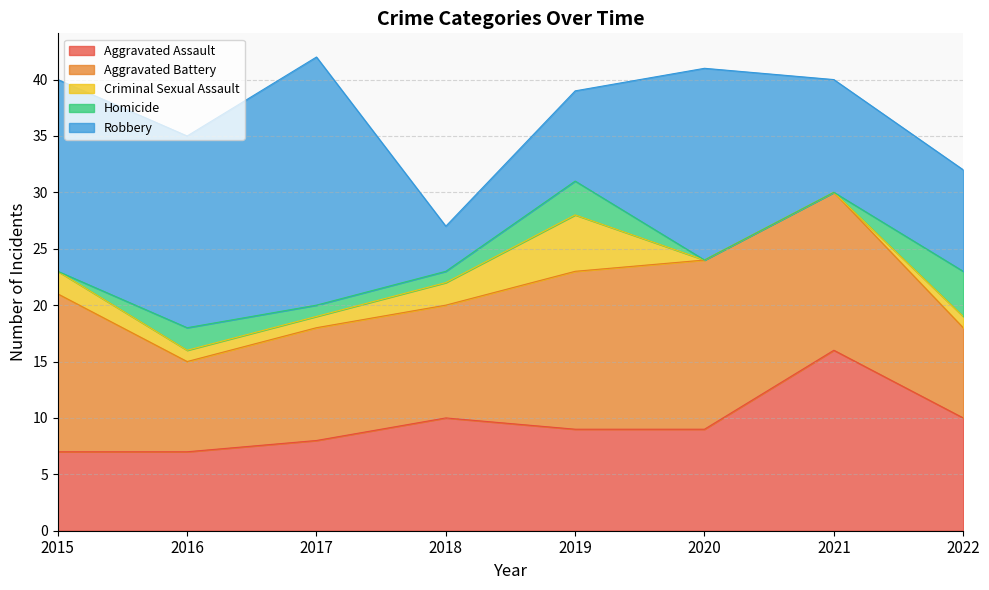

In Criminal Sexual Assault, how many points are higher than both neighbors (excluding endpoints)?

1